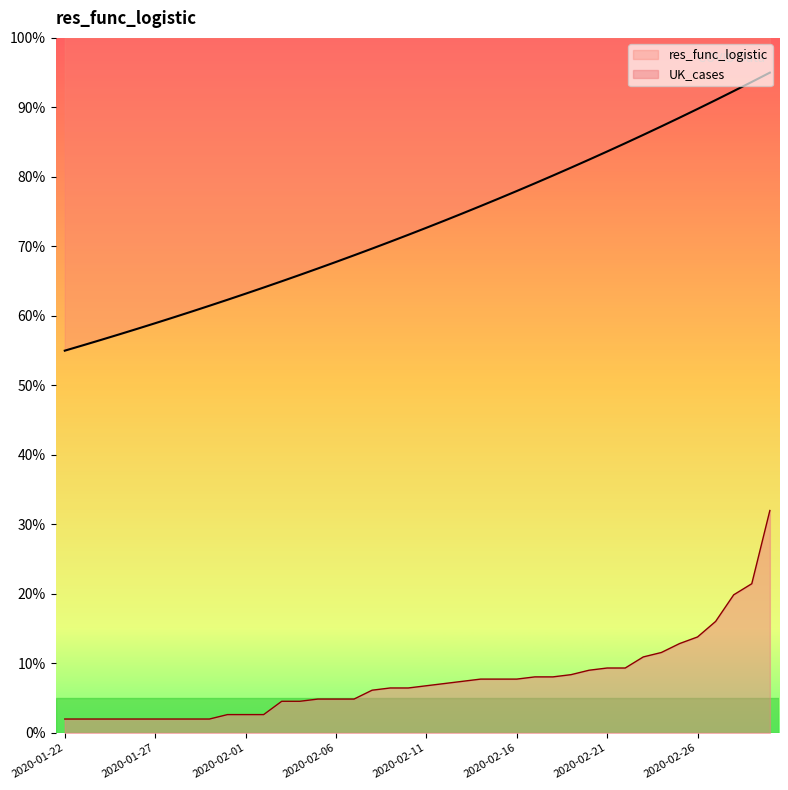

At which label is res_func_logistic closest to 75?

2020-02-13